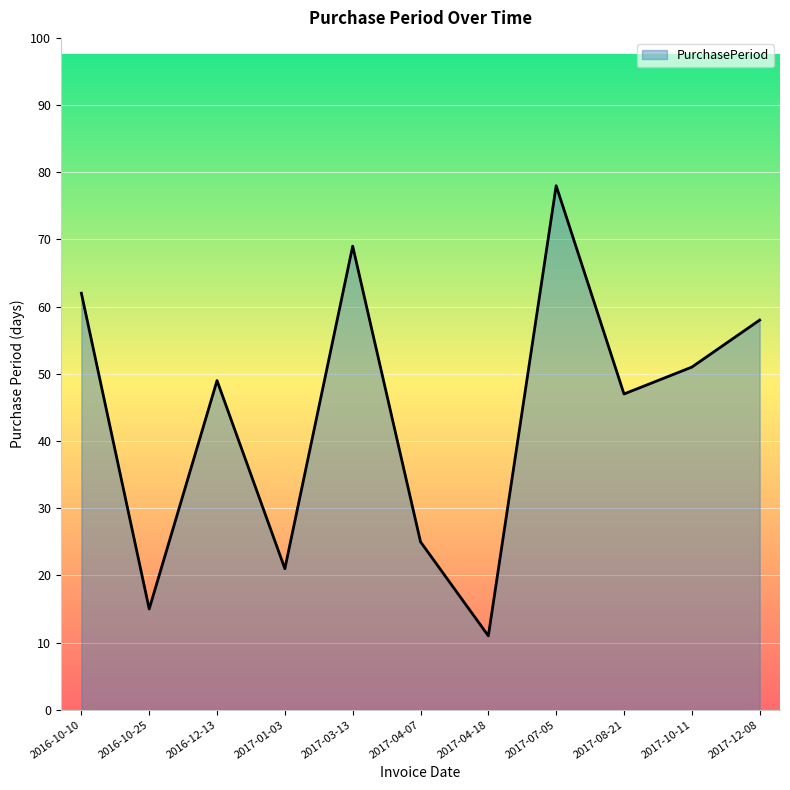

List the labels in order of value, smallest first.

2017-04-18, 2016-10-25, 2017-01-03, 2017-04-07, 2017-08-21, 2016-12-13, 2017-10-11, 2017-12-08, 2016-10-10, 2017-03-13, 2017-07-05